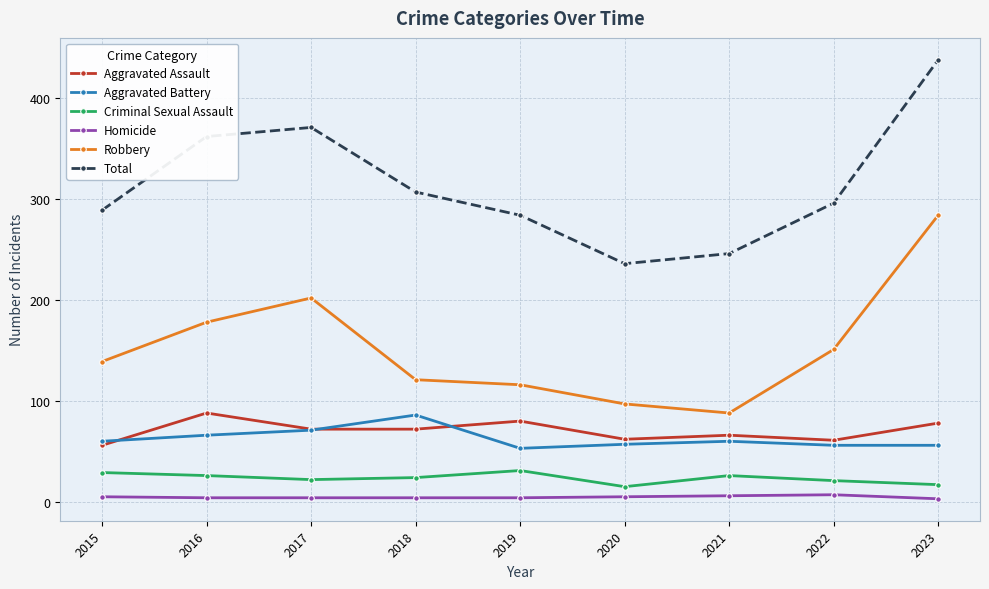

Count the number of categories in the chart.

9